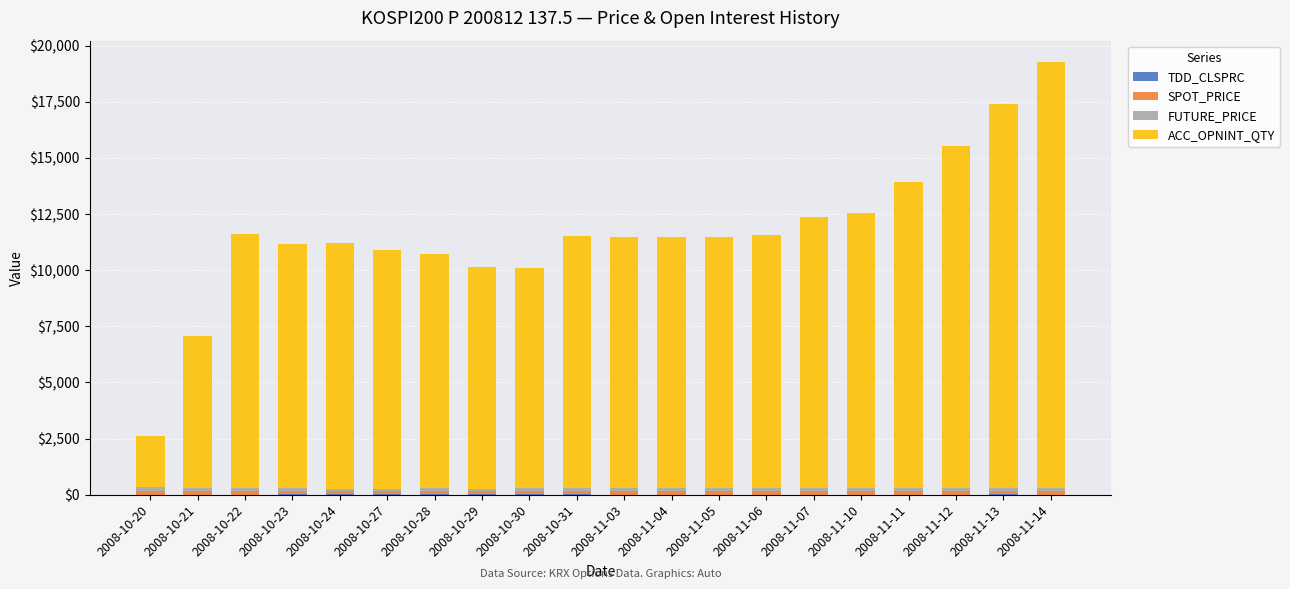

At which category is the sum across all series the highest?

2008-11-14